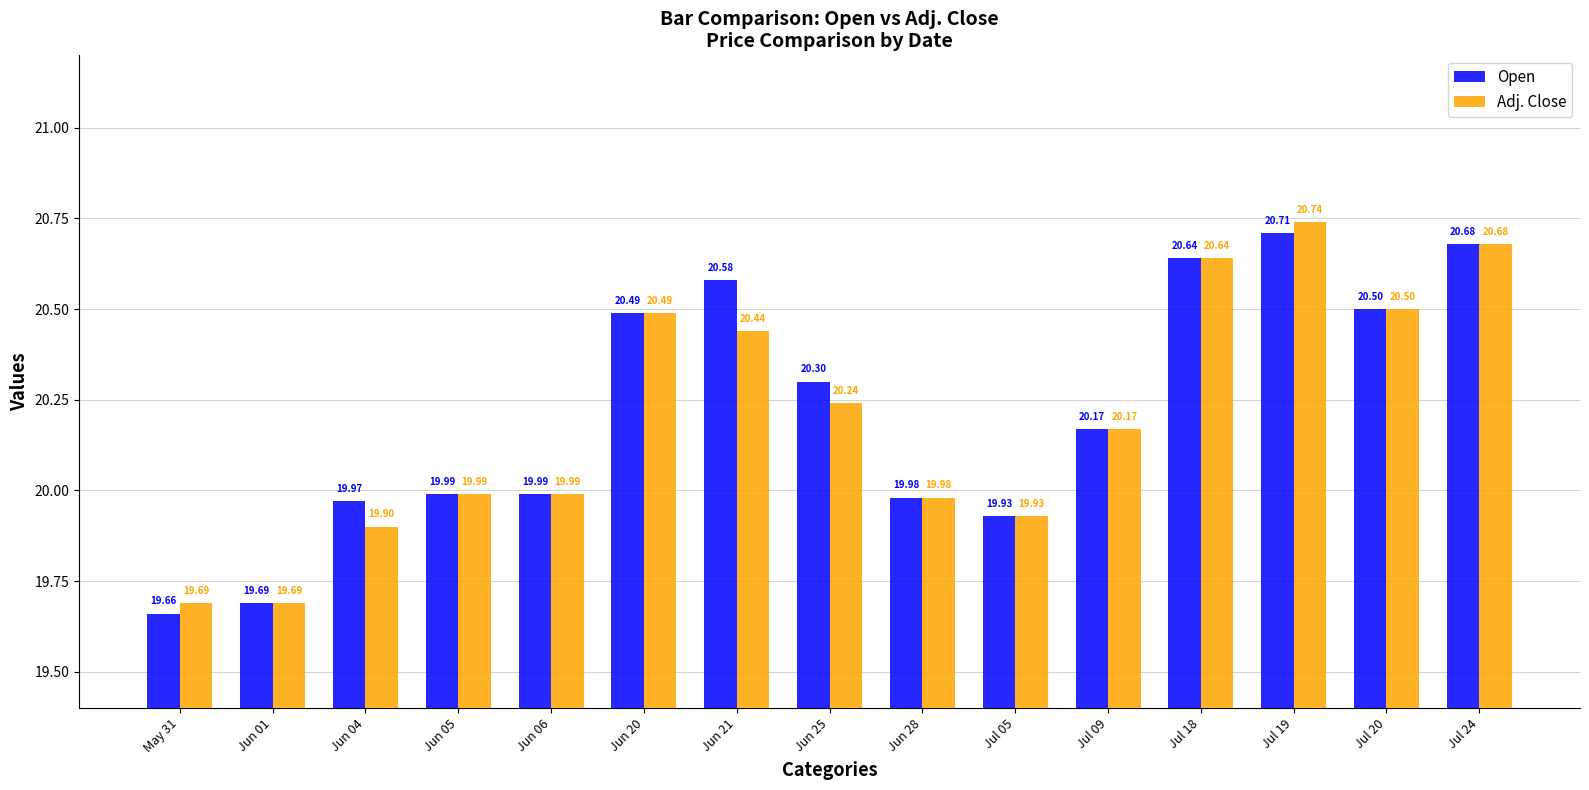

Where does the Adj. Close series first go above 20?

Jun 20